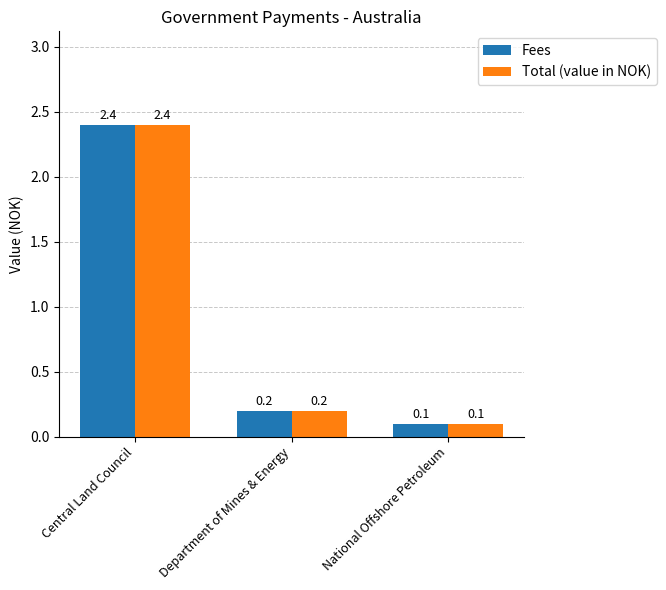

What position from the right is Central Land Council?

3